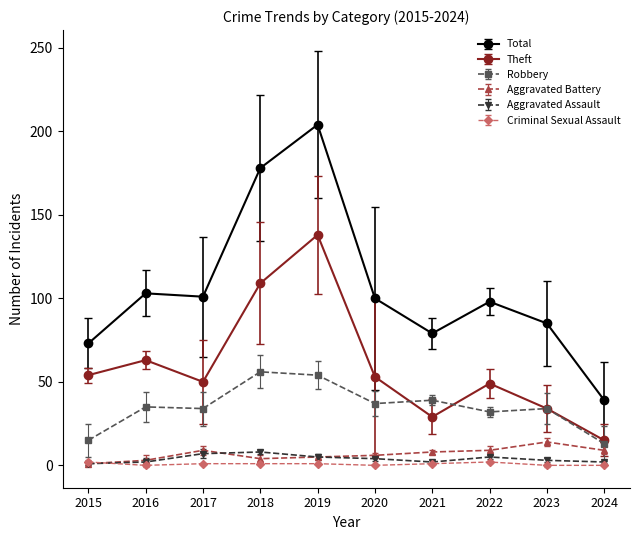

Which series has the widest spread of values?

Total